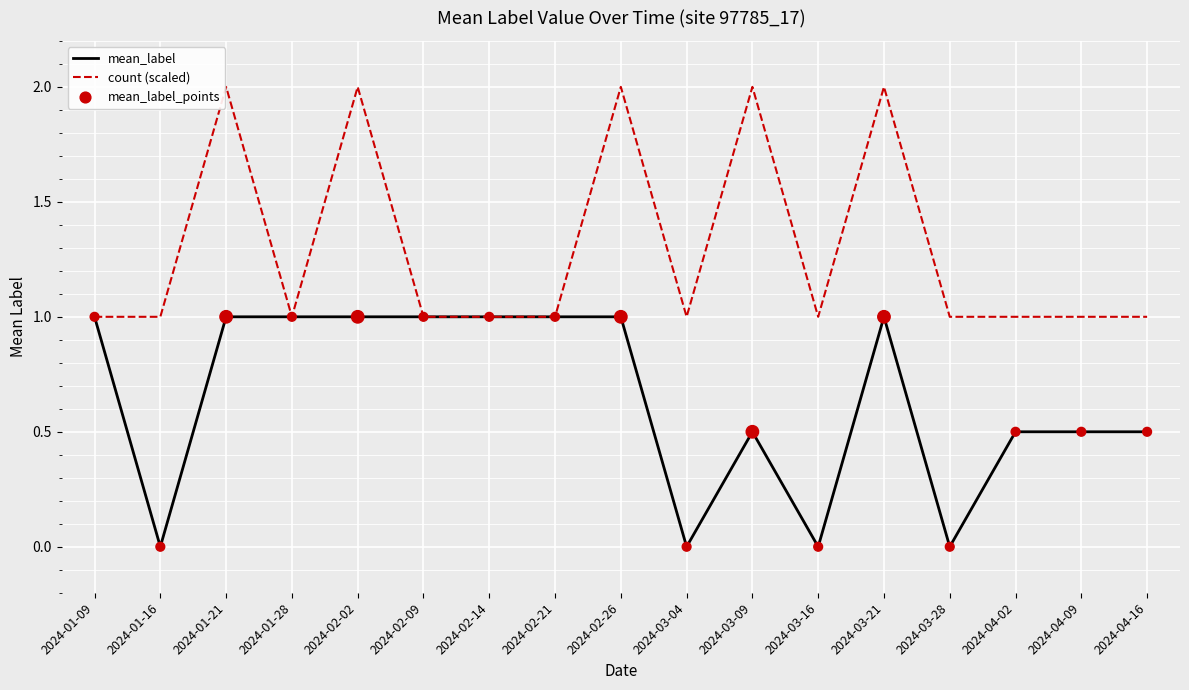

What is the spread (max minus min) of values at 2024-03-16?

1.0